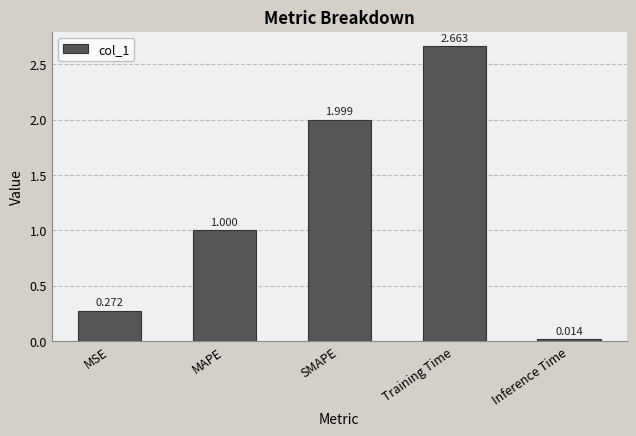

What is the label of the 4th bar from the left?

Training Time